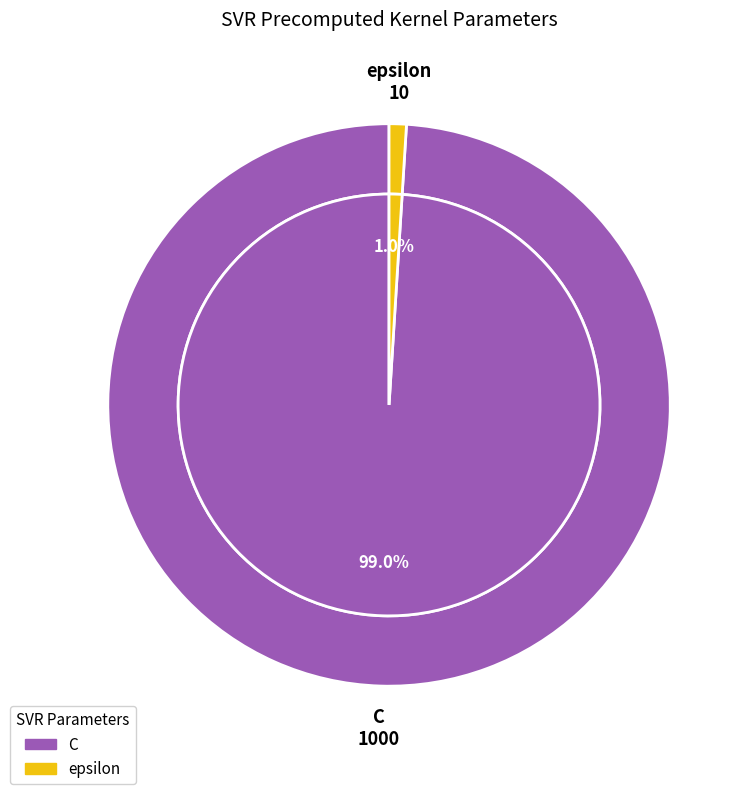

To the nearest percent, what is the difference between the C and epsilon slice percentages?

98%